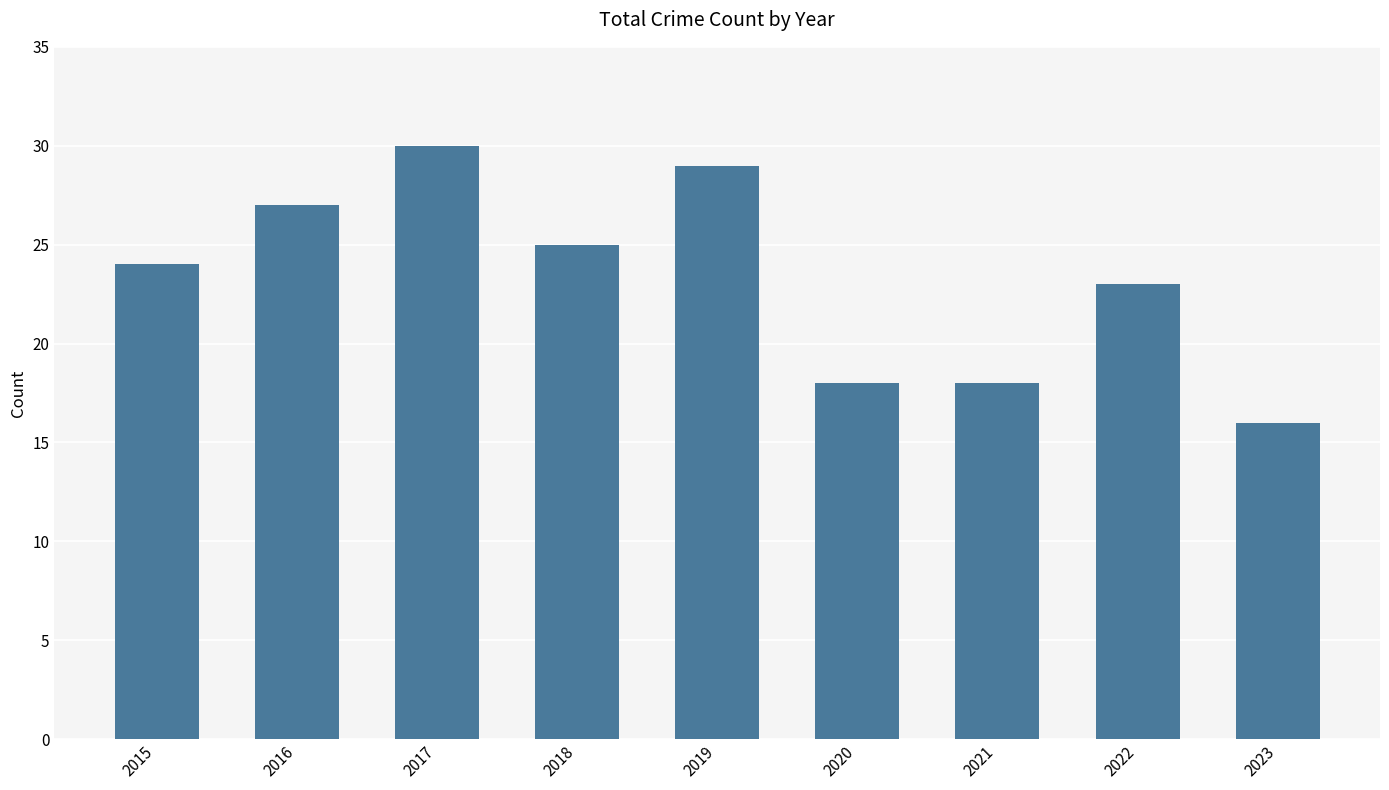

What is the value of the 1st bar from the left?

24